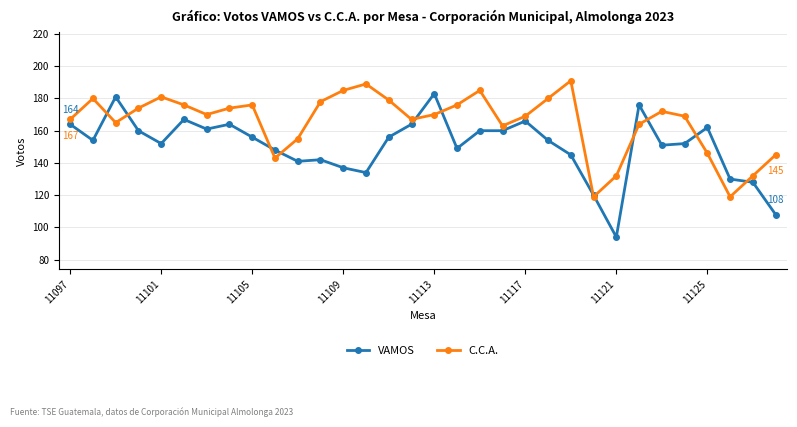

Count the number of data series in this chart.

2